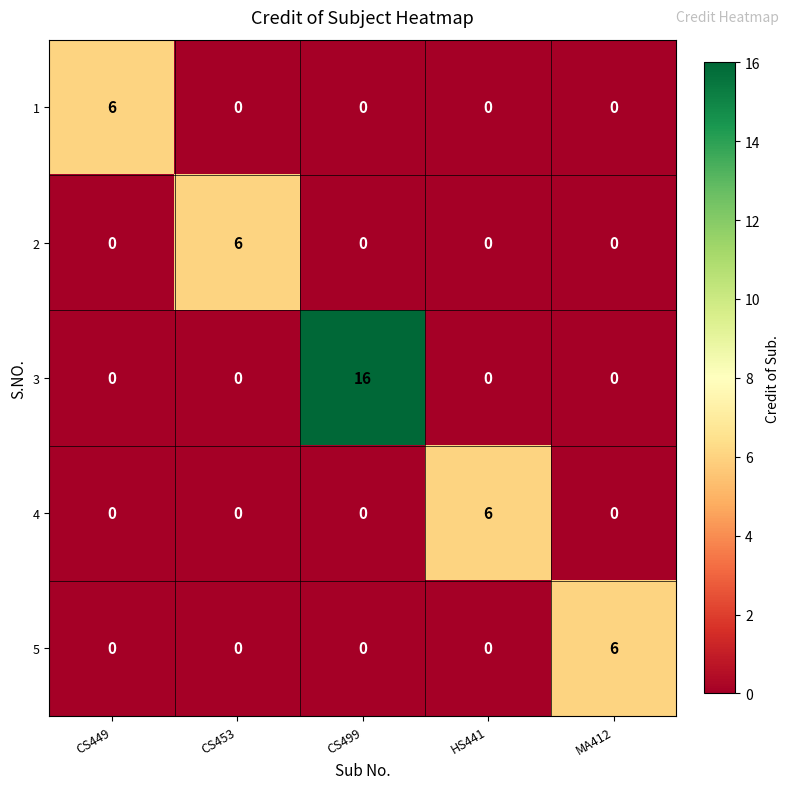

The value of 2 at HS441 is 0. True or false?

True